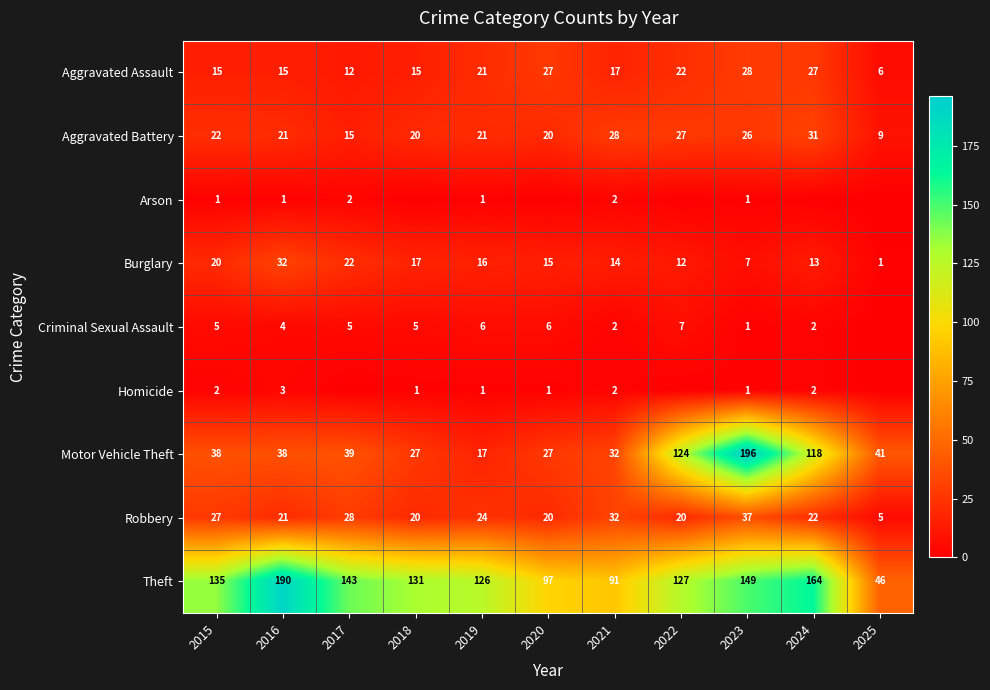

What is the total value across all series at 2019?

233